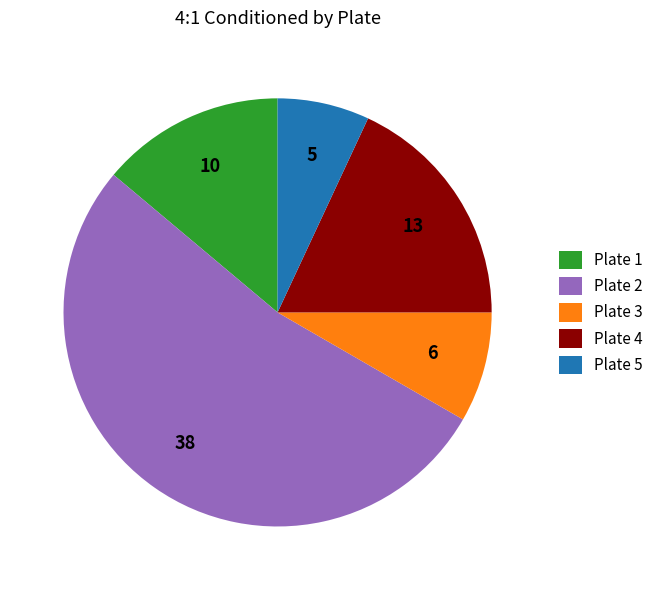

The Plate 1 slice represents 9% of the pie. True or false?

False